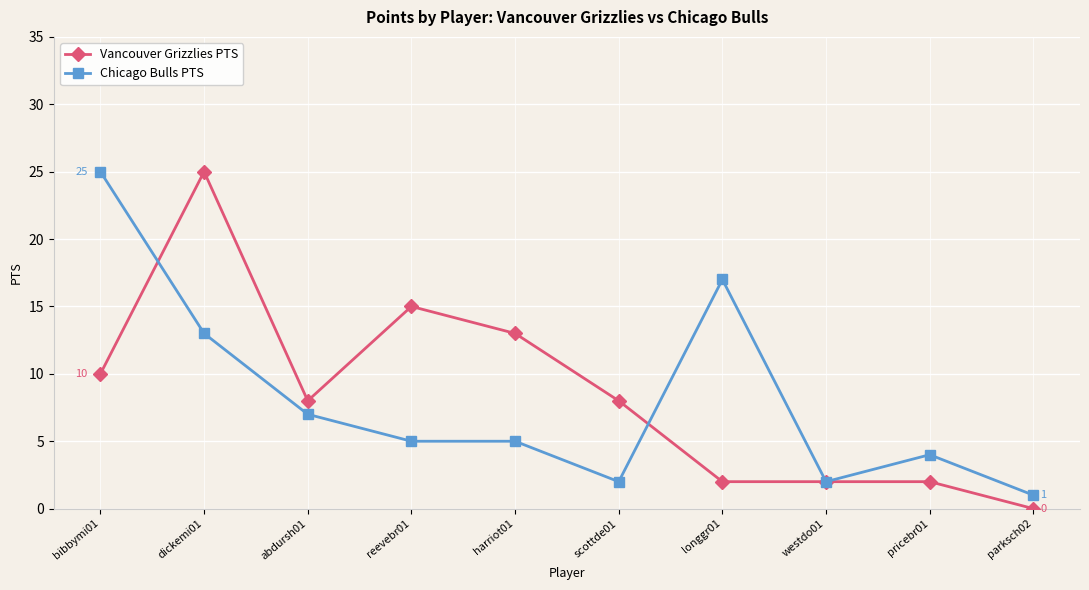

What is the label of the 10th point from the right?

bibbymi01